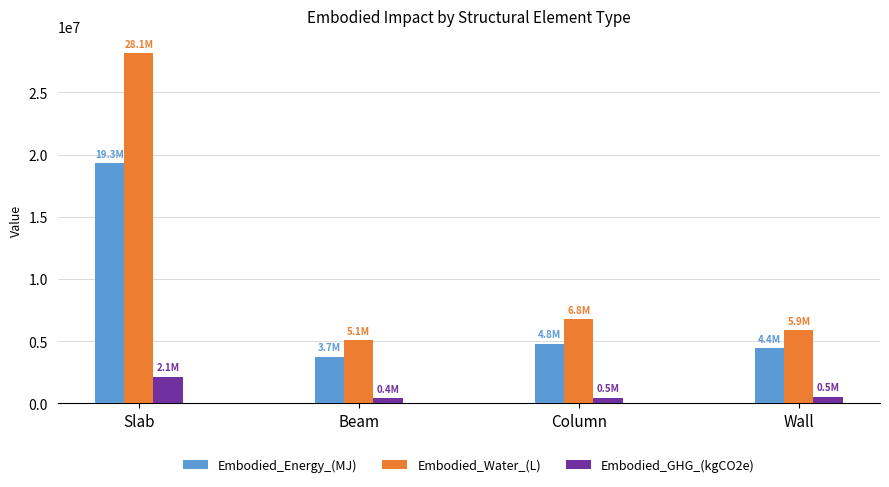

What is the highest value of the Embodied_GHG_(kgCO2e) series?

2143342.3